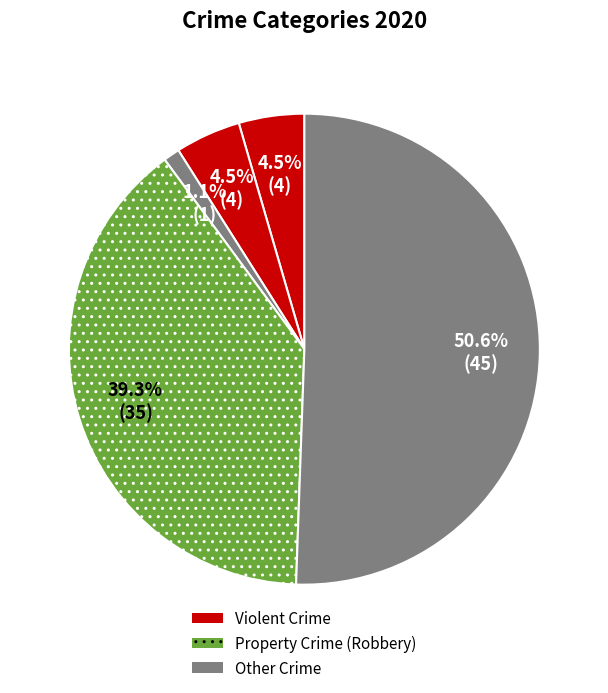

Is there a majority slice in this chart?

Yes